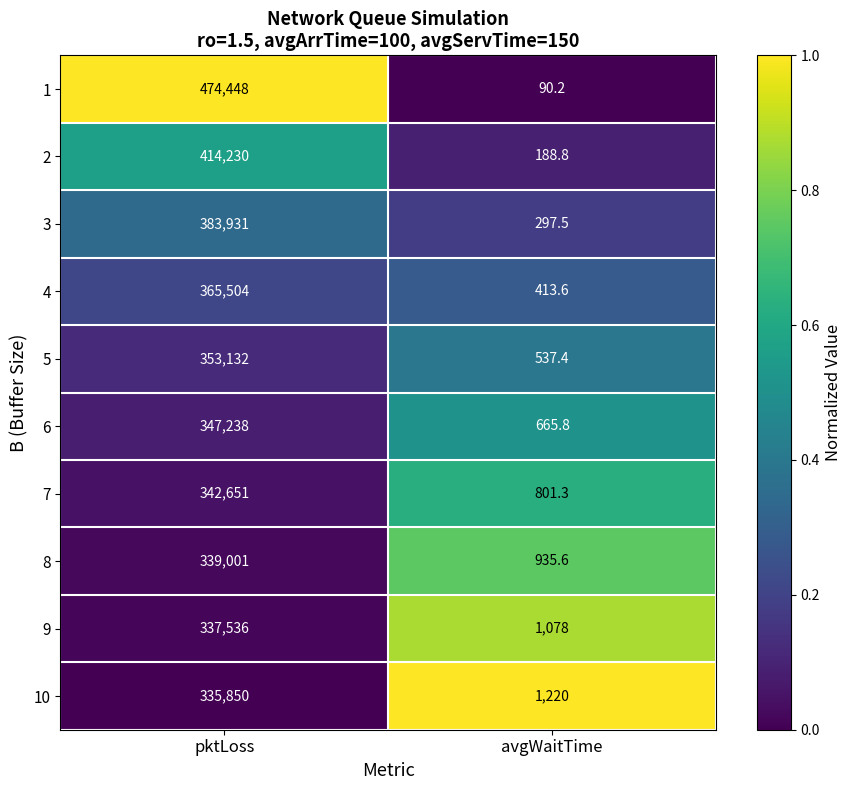

What value does the 8 series have at pktLoss?

339001.0